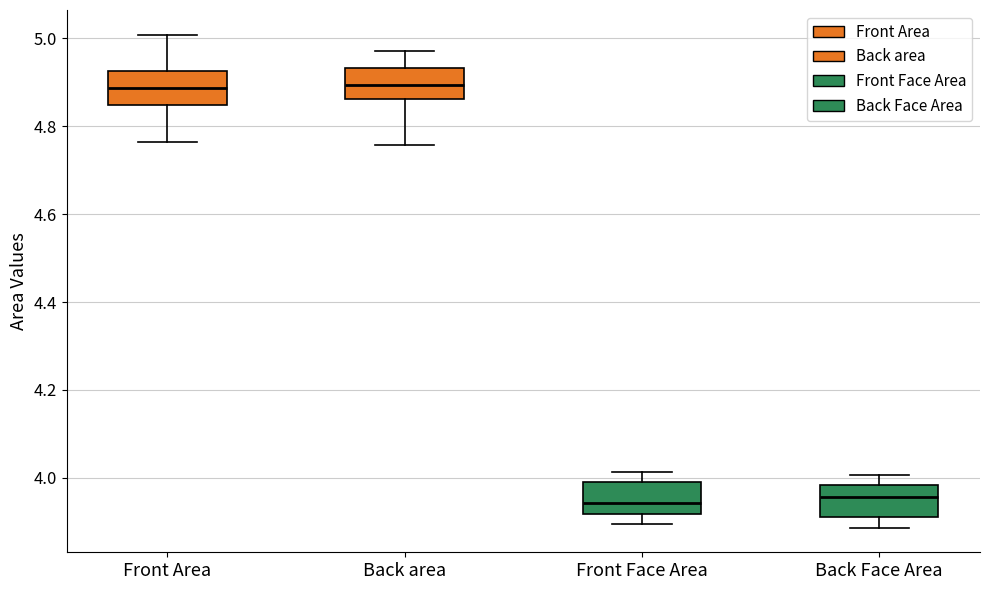

Reading left to right, read every box against the y-axis: the position of its median line, the range the box covers, and the ends of its whiskers. The values are not printed on the chart, so give them approximately, as read against the axis.

Front Area: median 4.88, box 4.84 to 4.92, whiskers 4.76 to 5.00
Back area: median 4.90, box 4.86 to 4.94, whiskers 4.76 to 4.98
Front Face Area: median 3.94, box 3.92 to 3.98, whiskers 3.90 to 4.02
Back Face Area: median 3.96, box 3.92 to 3.98, whiskers 3.88 to 4.00